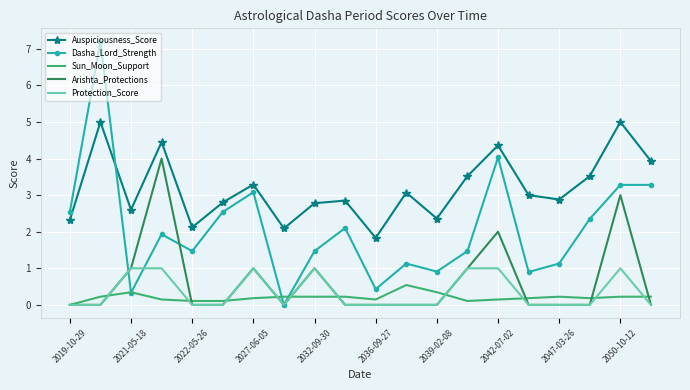

What is the highest value of the Arishta_Protections series?

4.0